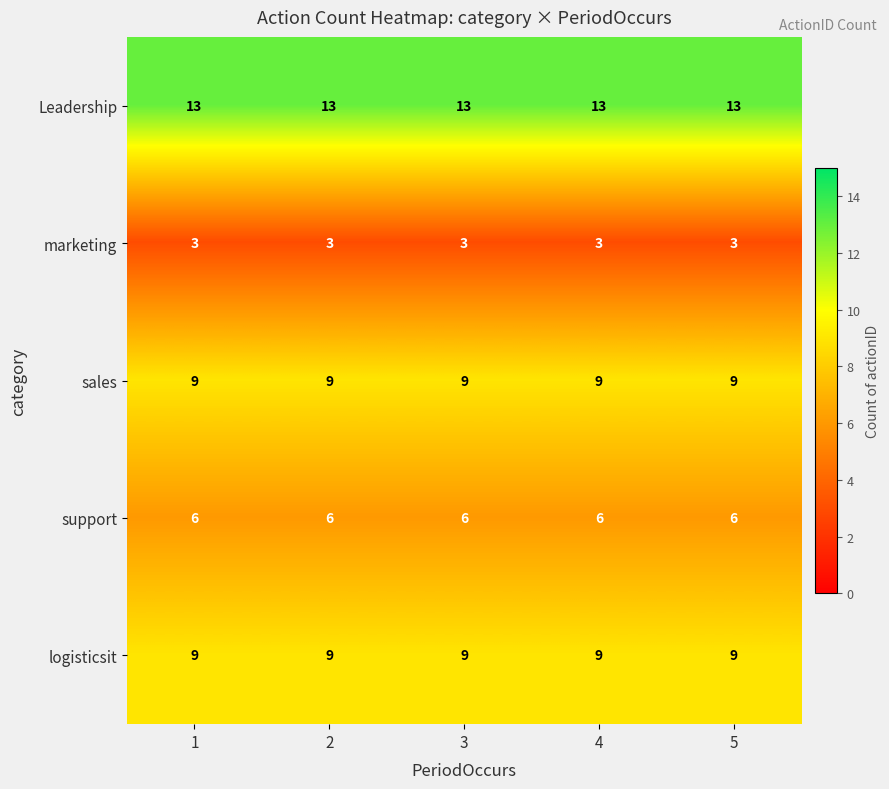

What is the average value of the sales series?

9